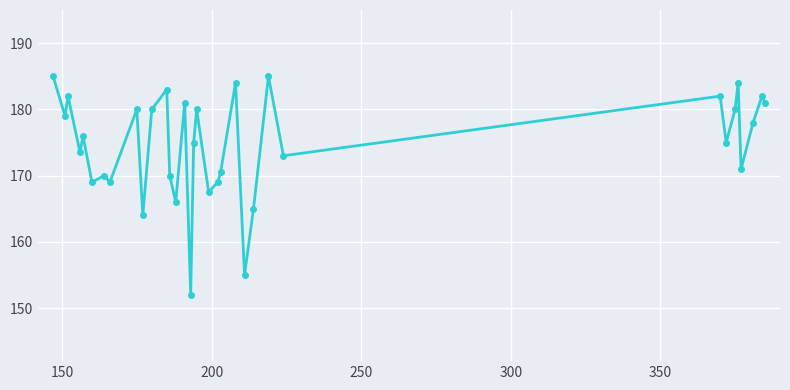

True or false: the data has more than 2 interior local peaks.

True